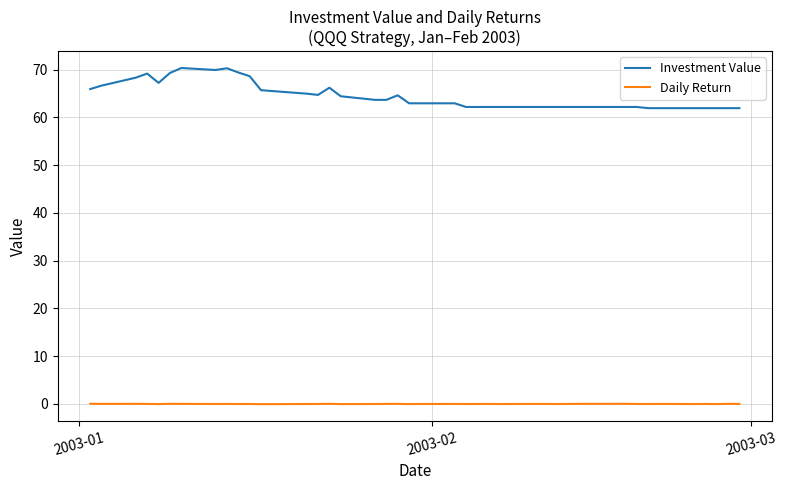

Which series has the largest total across all categories?

Investment Value